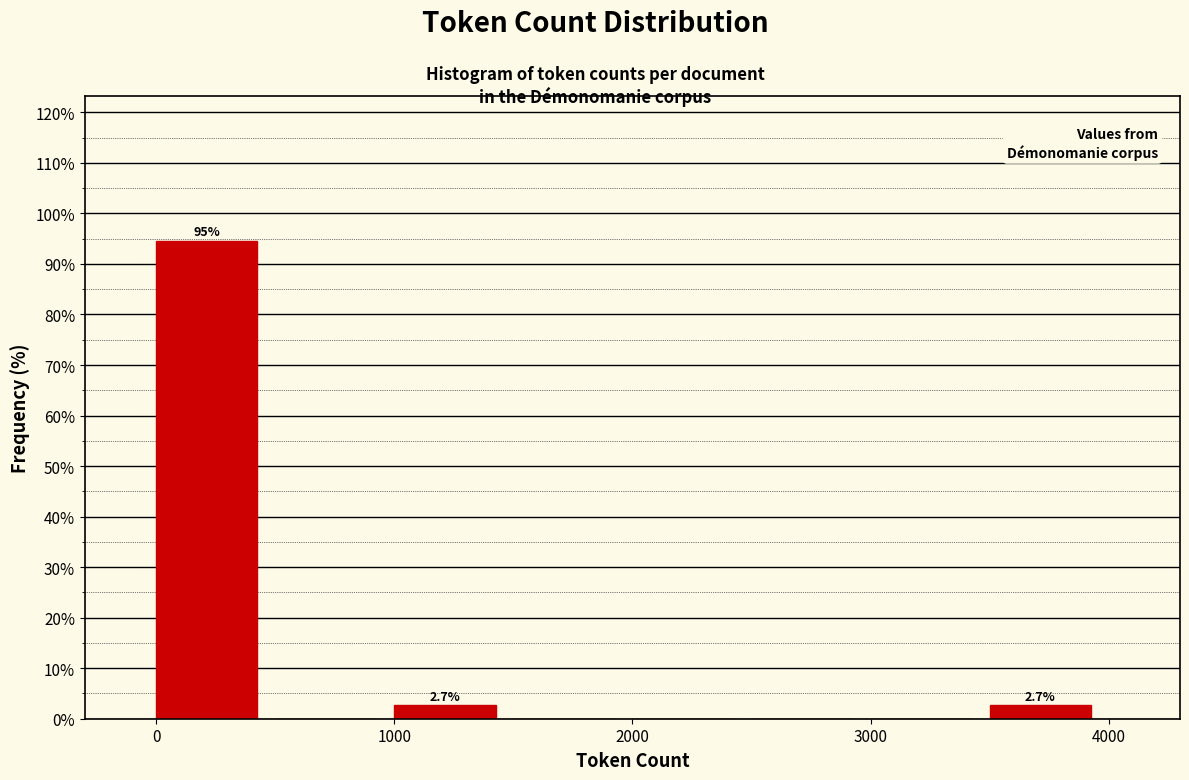

Over which range of the x-axis is the bar tallest?

0 to 500